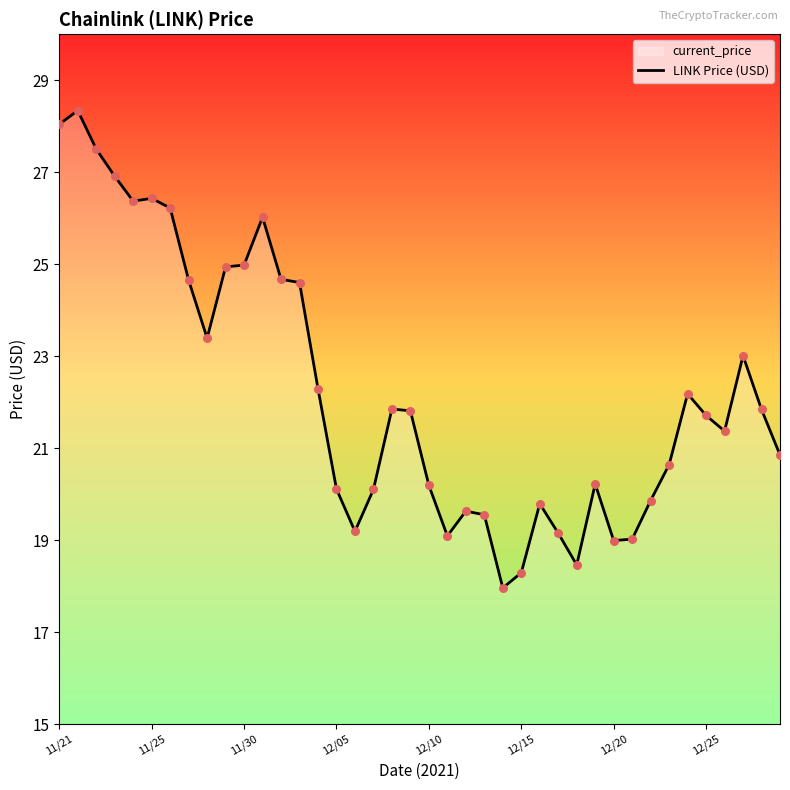

What is the change in value from 18 to 22?

-2.2